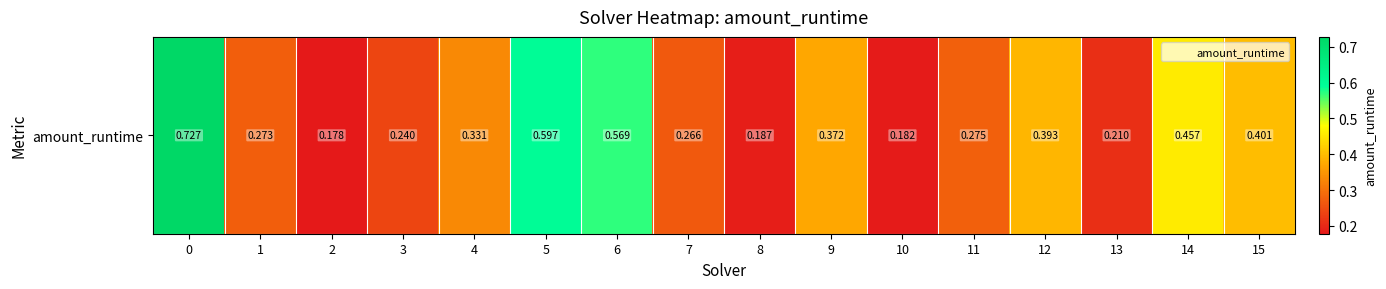

The chart shows a value of 0.1 at 2. True or false?

False